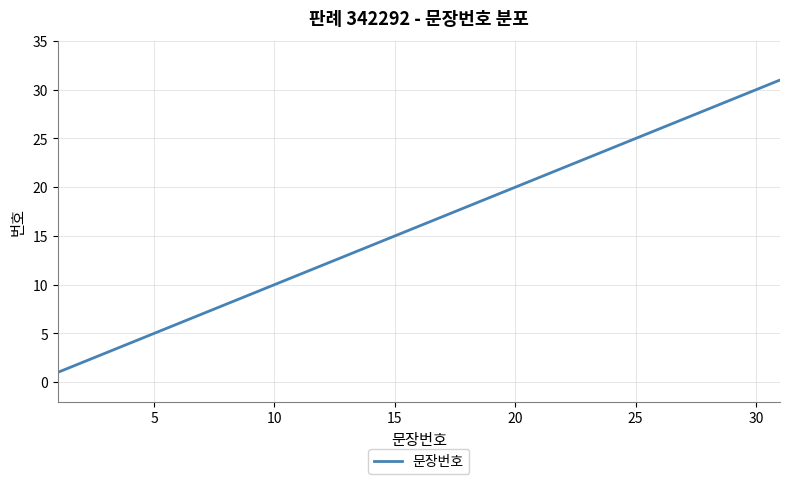

What is the maximum value shown in the chart?

31